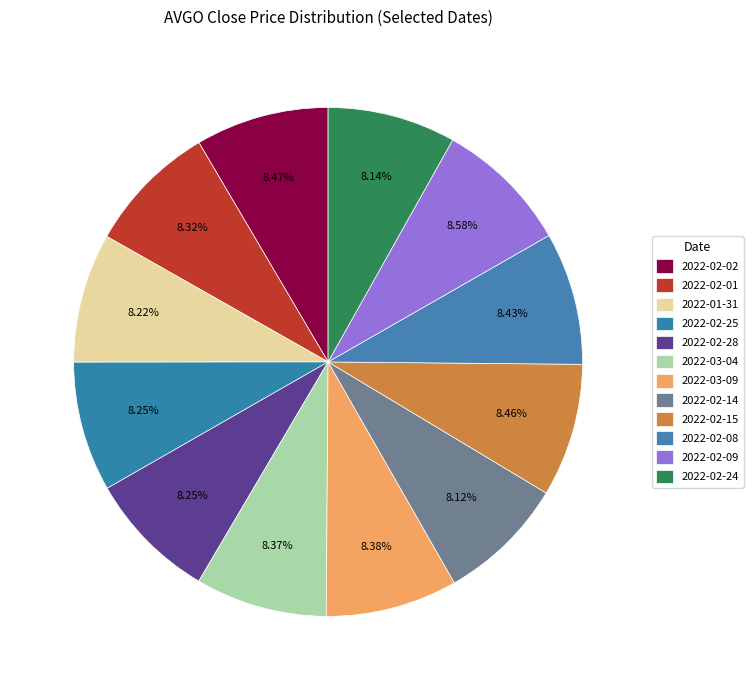

To the nearest percent, what is the average slice percentage?

8%